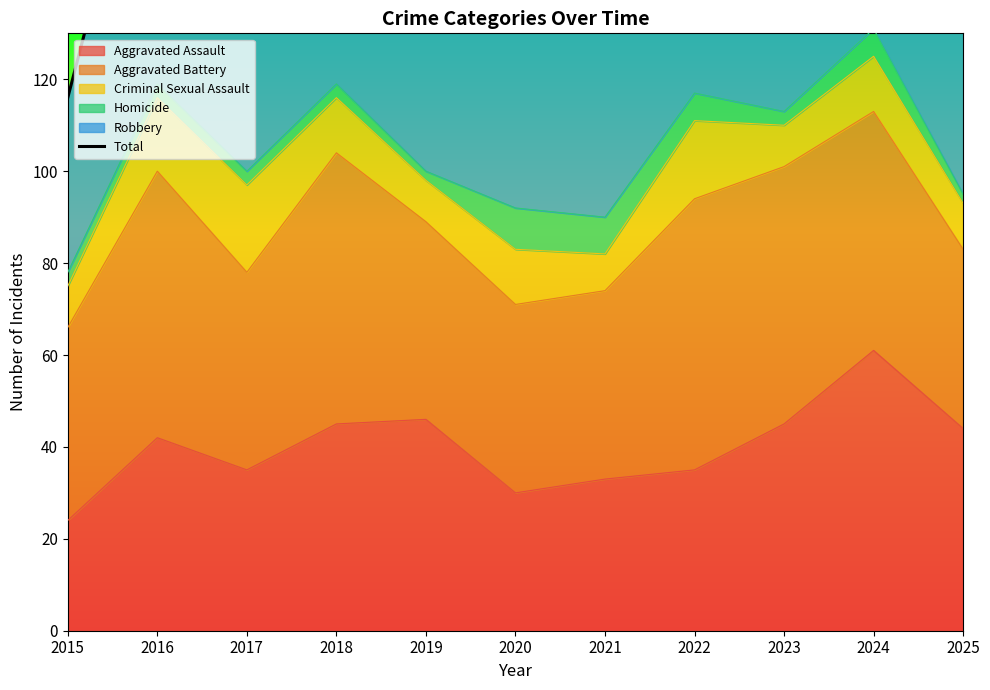

Reading right to left, transcribe all the data shown in this chart.

132	223	194	145	132	131	147	169	178	191	116